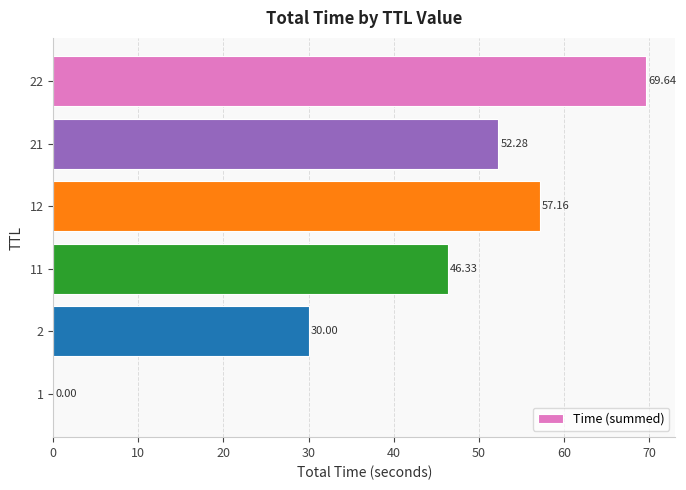

What is the change in value from 2 to 12?

+27.2